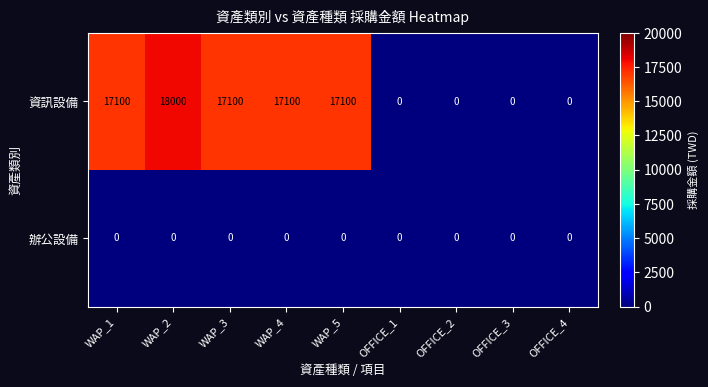

Count the number of categories in the chart.

9